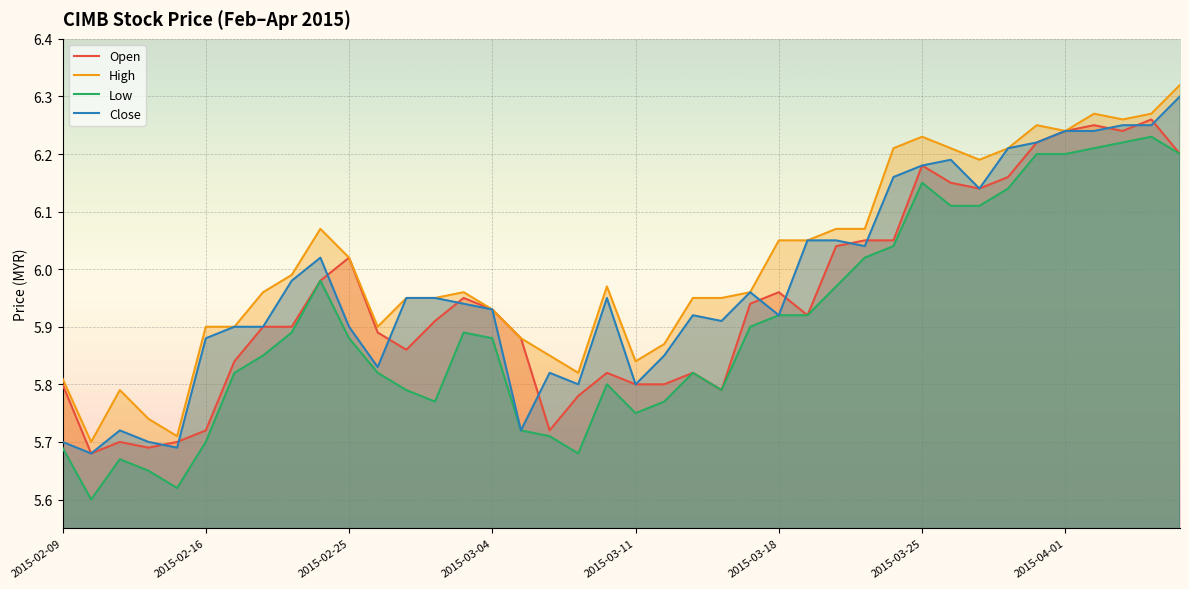

What is the spread (max minus min) of values at 29?

0.2